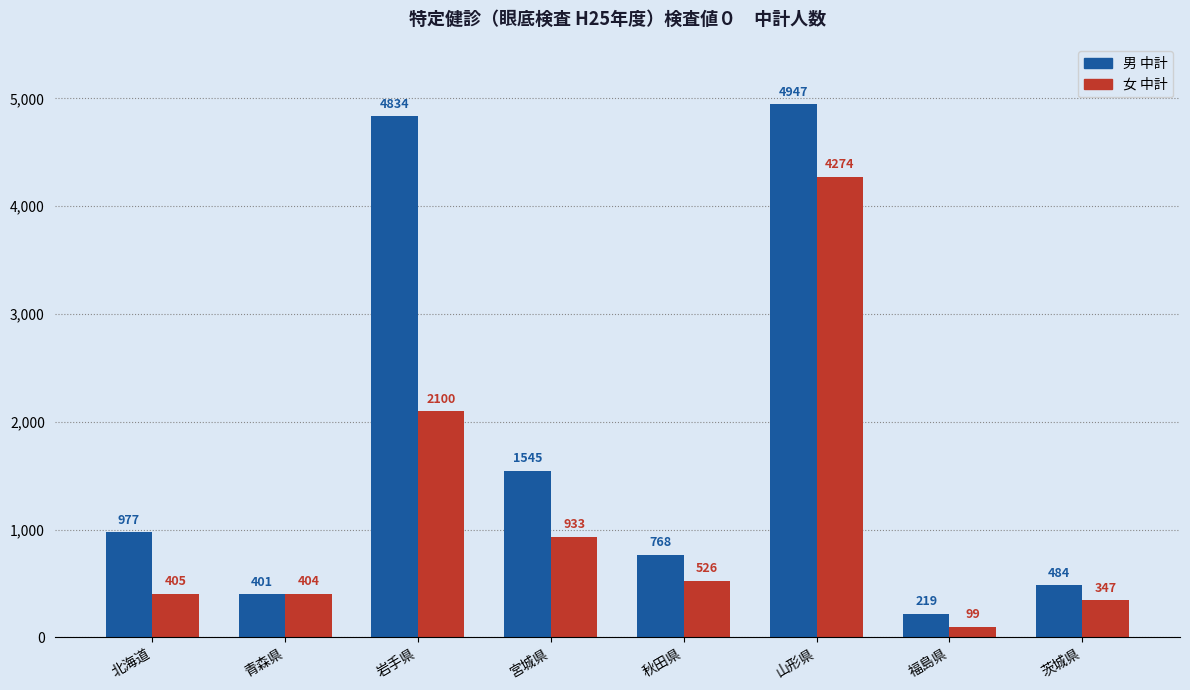

Reading right to left, what are all the values shown in this chart?

男 中計: 茨城県=484	福島県=219	山形県=4947	秋田県=768	宮城県=1545	岩手県=4834	青森県=401	北海道=977
女 中計: 茨城県=347	福島県=99	山形県=4274	秋田県=526	宮城県=933	岩手県=2100	青森県=404	北海道=405